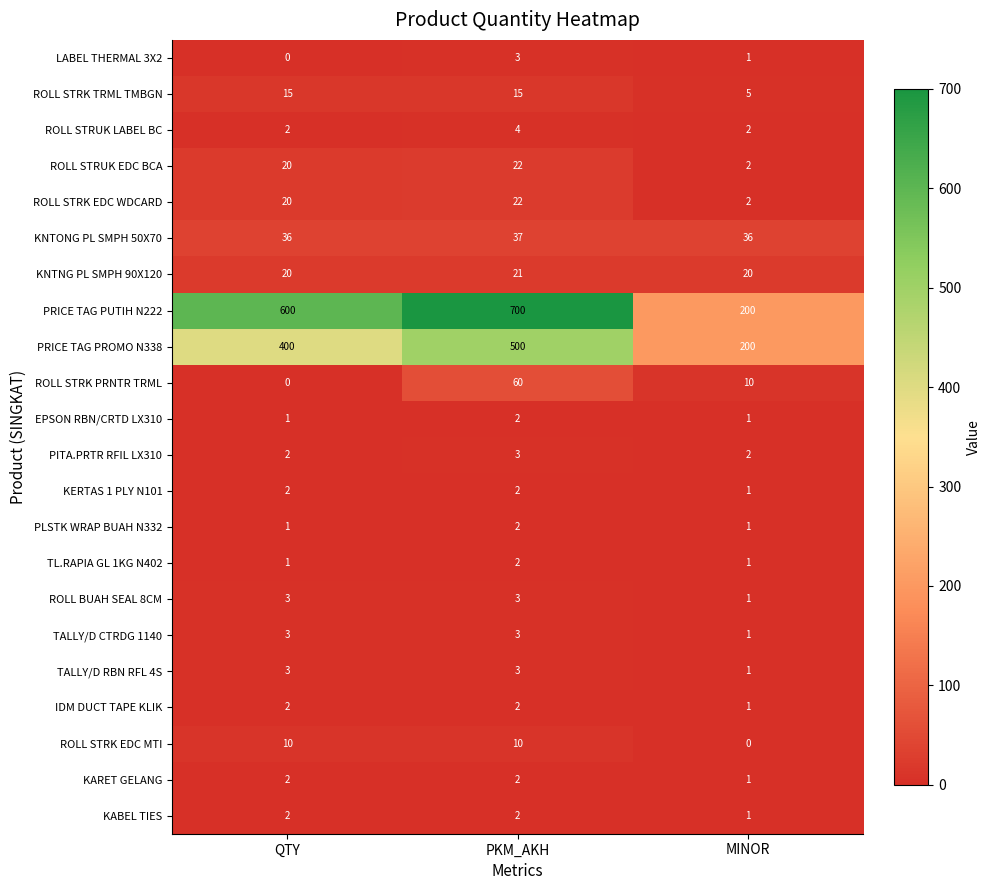

What is the difference between the highest and lowest values at MINOR?

200